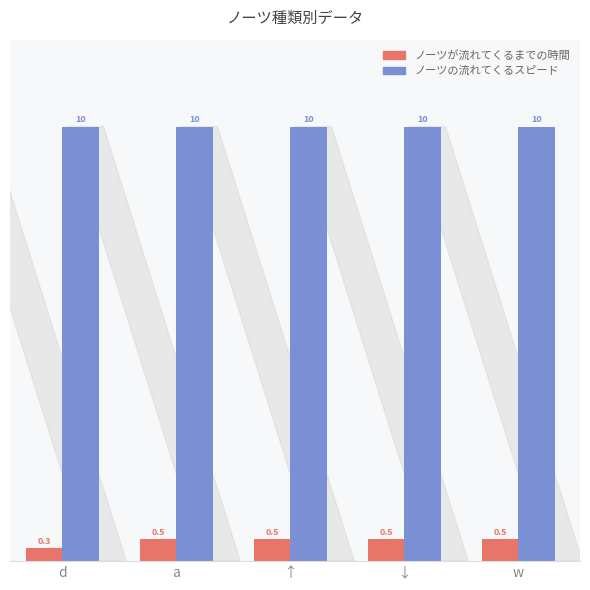

What is the greatest value displayed?

10.0